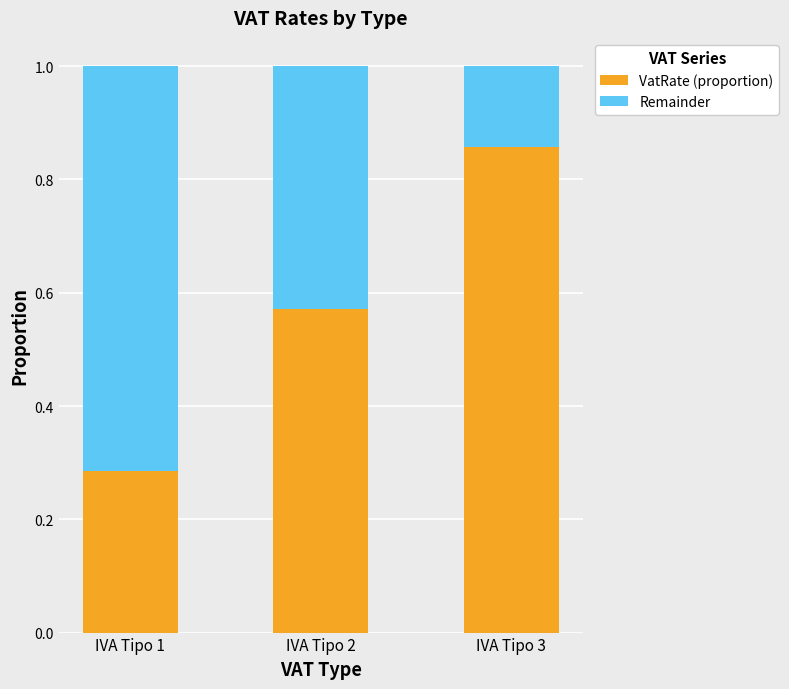

What is the sum of the VatRate (proportion) values at IVA Tipo 3 and IVA Tipo 2?

1.4